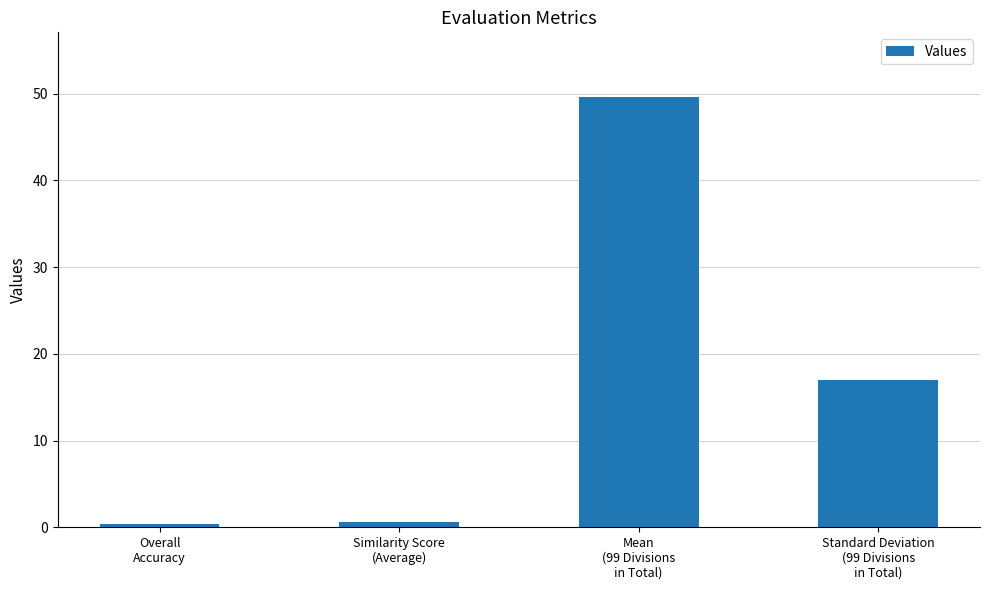

What is the difference between the maximum and second lowest values?

49.0